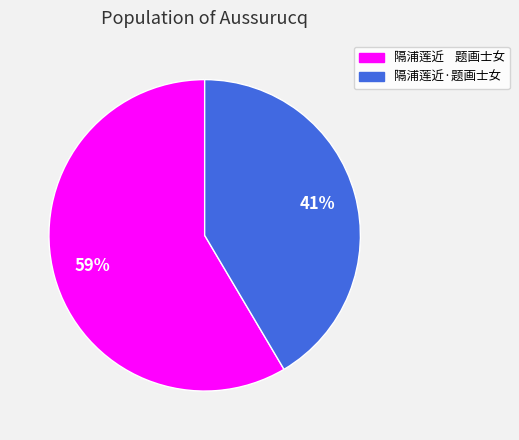

True or false: 隔浦莲近·题画士女 accounts for 56% of the total.

False